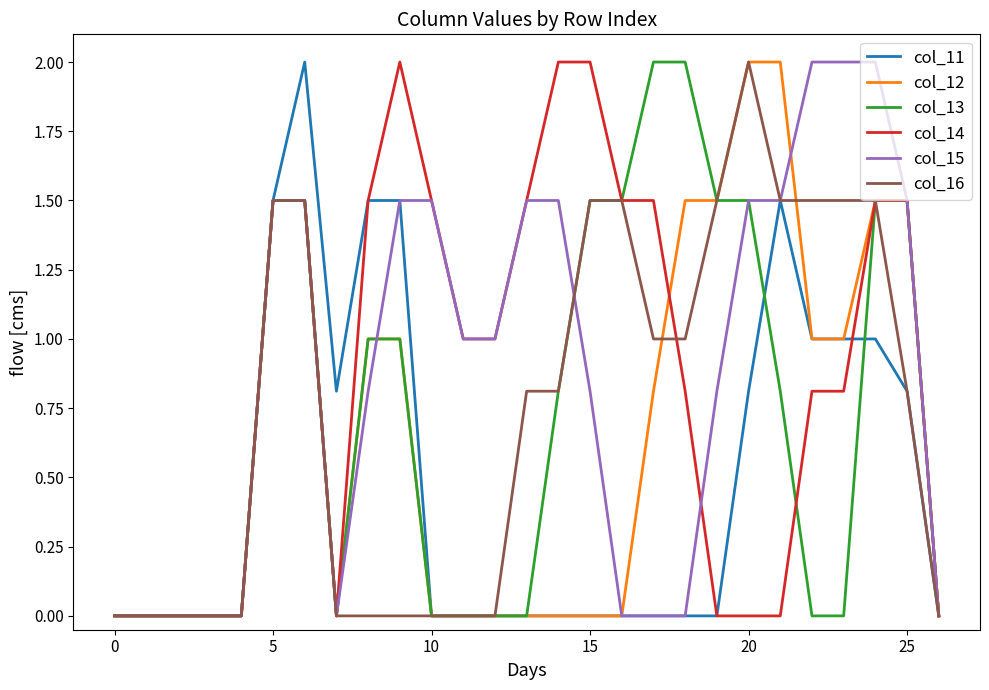

What is the maximum value for col_12?

2.0